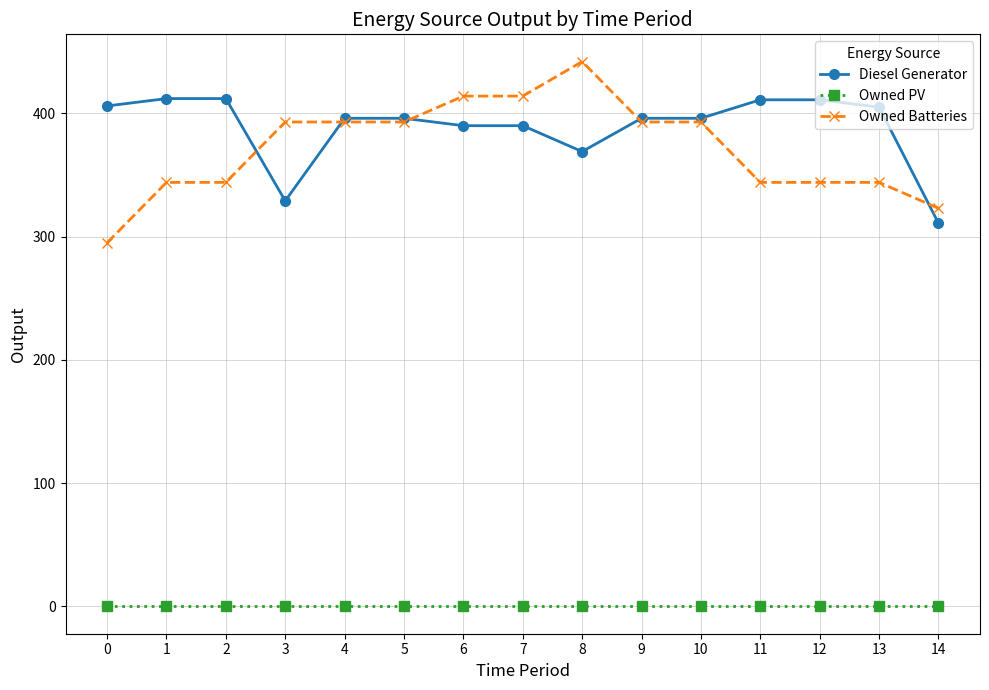

What is the sum of all Owned Batteries values?

5573.0